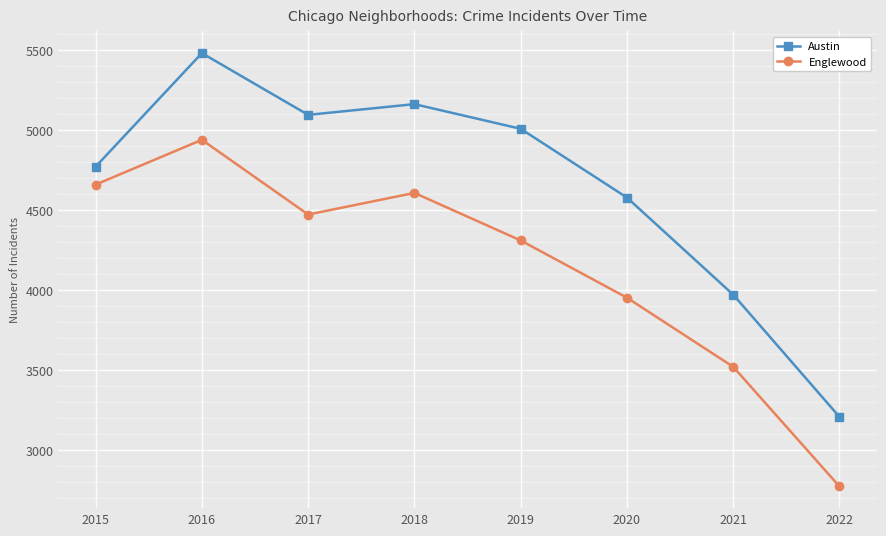

Reading left to right, list all the values displayed in this chart.

Austin: 4771	5481	5095	5162	5008	4578	3971	3207
Englewood: 4659	4939	4472	4607	4310	3952	3520	2772